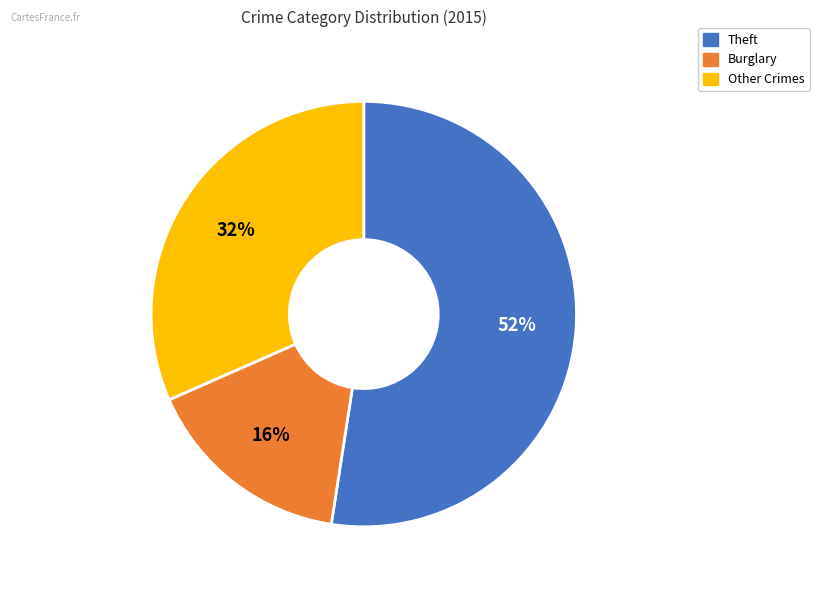

To the nearest percent, what is the average slice percentage?

33%